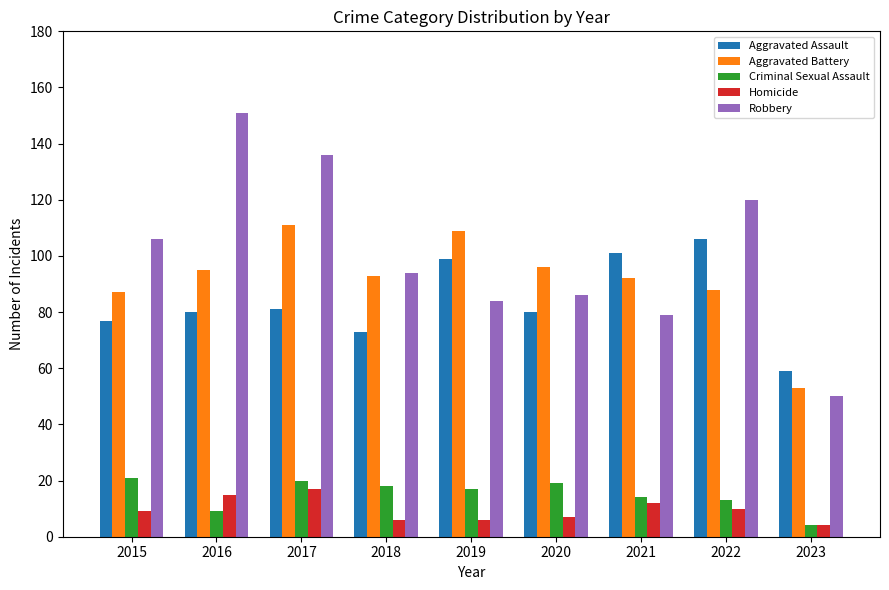

What is the lowest value of the Homicide series?

4